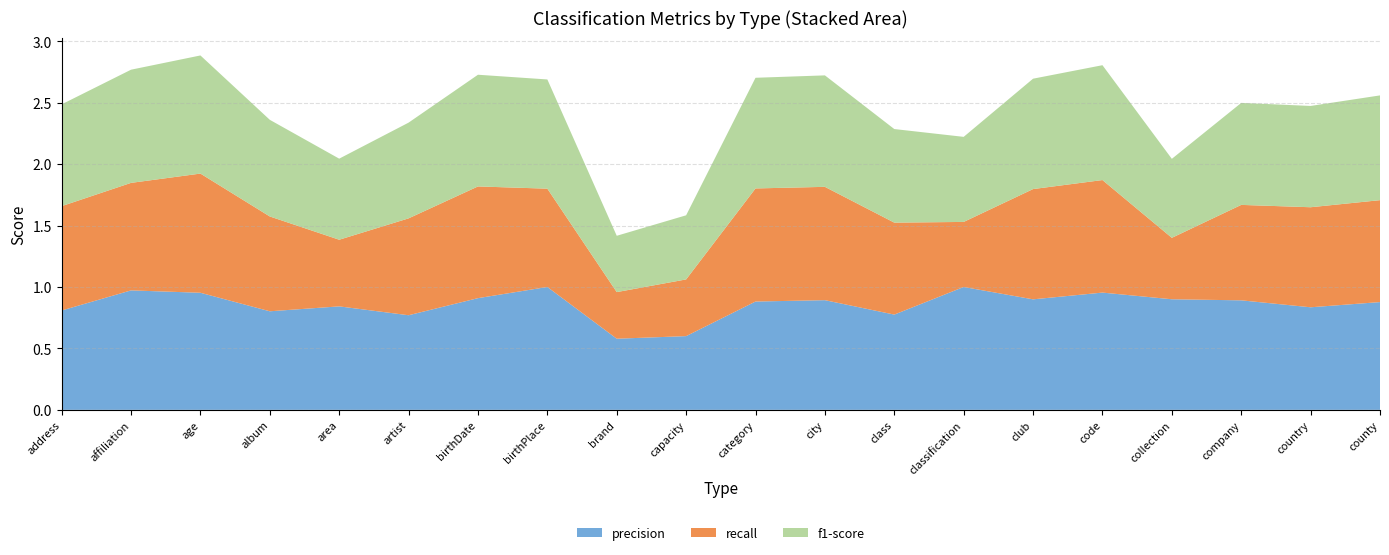

Reading left to right, list all the values displayed in this chart.

precision: address=0.8	affiliation=1.0	age=1.0	album=0.8	area=0.8	artist=0.8	birthDate=0.9	birthPlace=1.0	brand=0.6	capacity=0.6	category=0.9	city=0.9	class=0.8	classification=1.0	club=0.9	code=1.0	collection=0.9	company=0.9	country=0.8	county=0.9
recall: address=0.8	affiliation=0.9	age=1.0	album=0.8	area=0.5	artist=0.8	birthDate=0.9	birthPlace=0.8	brand=0.4	capacity=0.5	category=0.9	city=0.9	class=0.7	classification=0.5	club=0.9	code=0.9	collection=0.5	company=0.8	country=0.8	county=0.8
f1-score: address=0.8	affiliation=0.9	age=1.0	album=0.8	area=0.7	artist=0.8	birthDate=0.9	birthPlace=0.9	brand=0.5	capacity=0.5	category=0.9	city=0.9	class=0.8	classification=0.7	club=0.9	code=0.9	collection=0.6	company=0.8	country=0.8	county=0.9